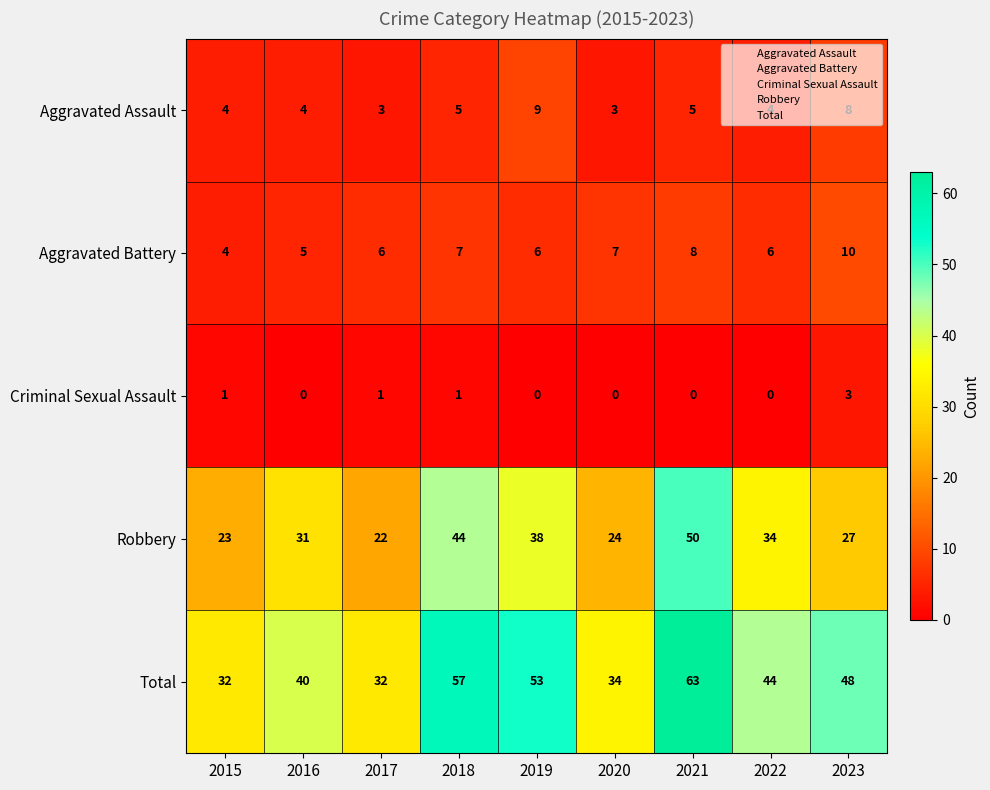

What is the difference between the second highest and second lowest values in the Aggravated Battery series?

3